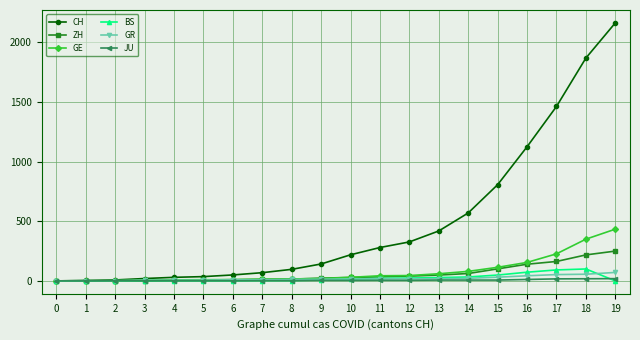

At which category is the sum across all series the highest?

19